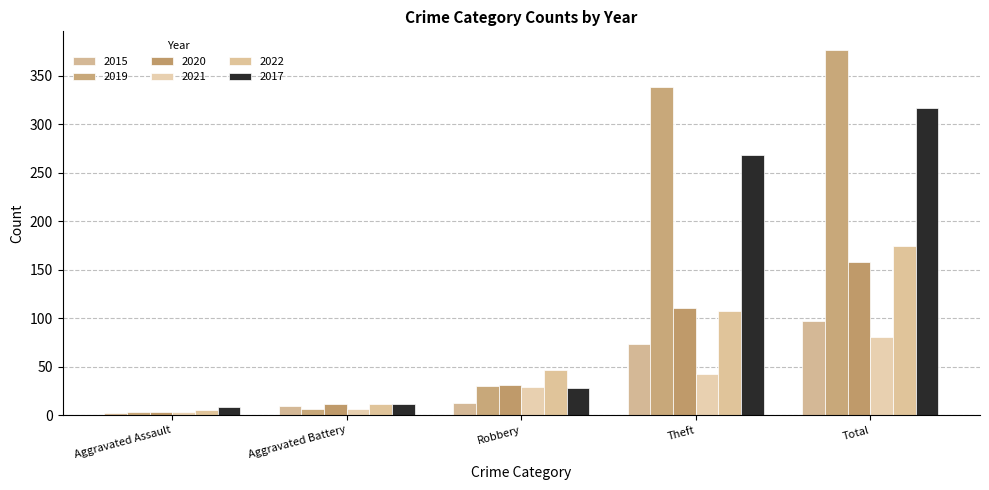

List the labels in order of 2019 value, smallest first.

Aggravated Assault, Aggravated Battery, Robbery, Theft, Total